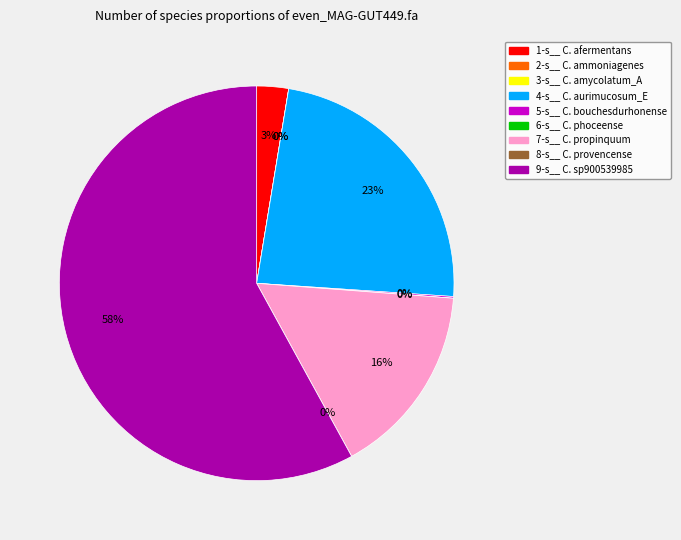

What percentage is the 4-s__Corynebacterium aurimucosum_E slice, to the nearest percent?

23%